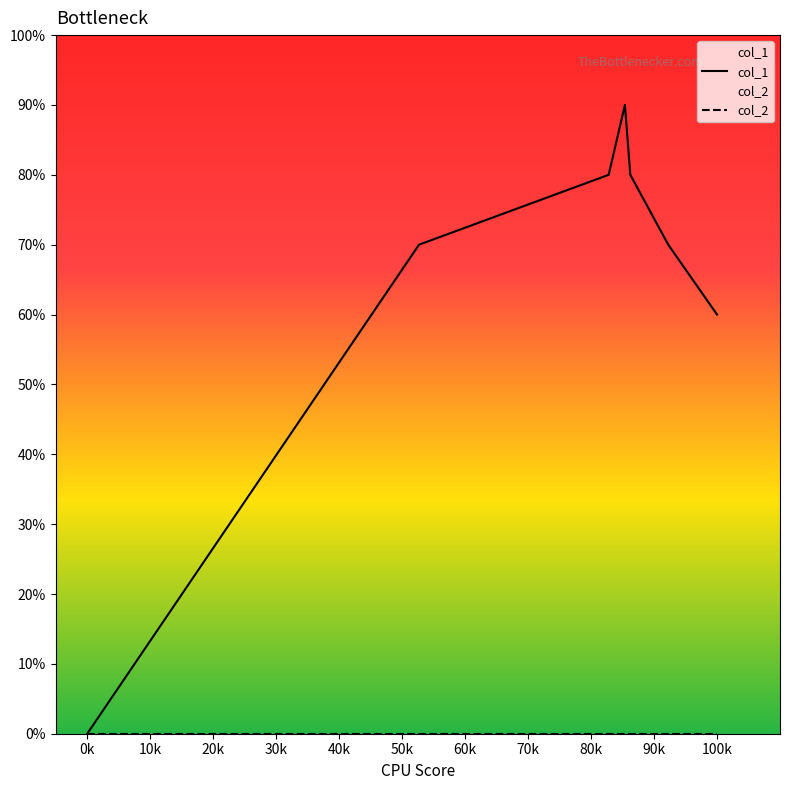

What are all the series names shown in the legend?

col_1, col_2